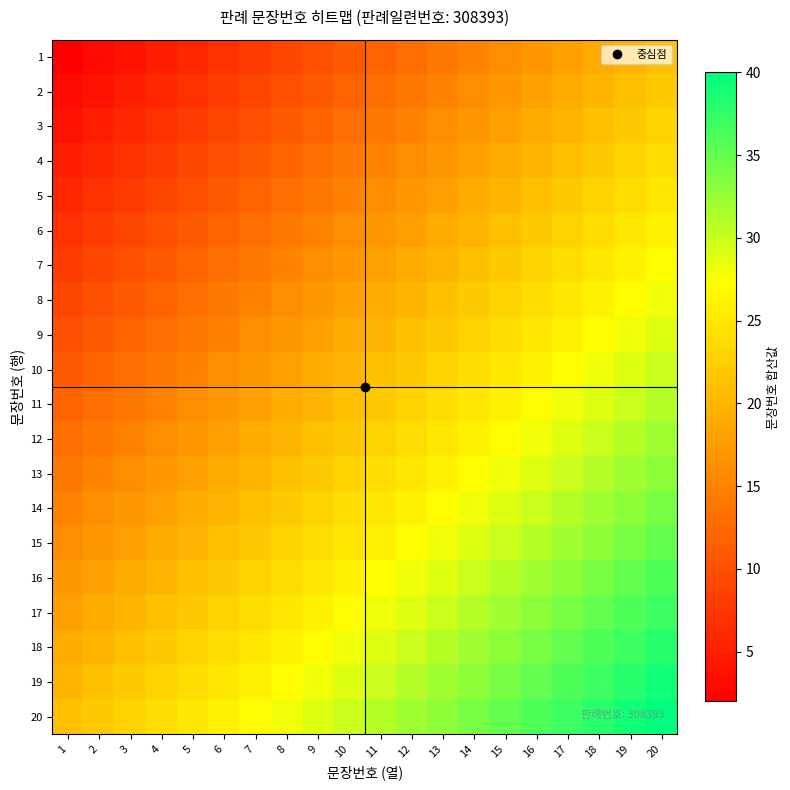

Rank the series by their maximum value, from highest to lowest.

20, 19, 18, 17, 16, 15, 14, 13, 12, 11, 10, 9, 8, 7, 6, 5, 4, 3, 2, 1